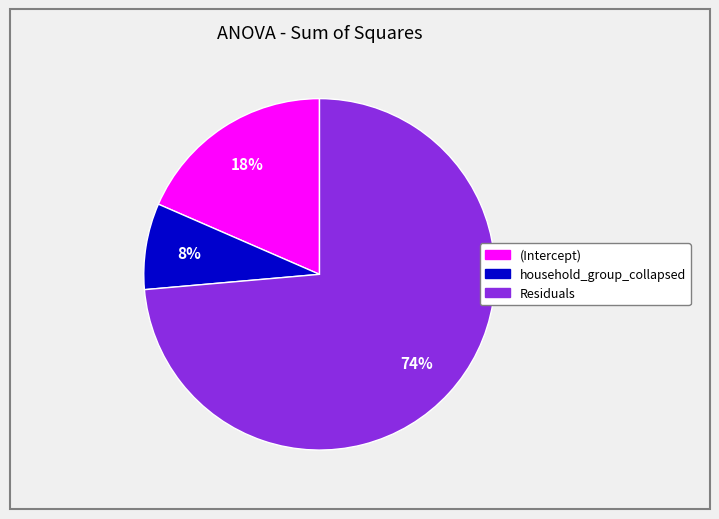

How many slices are in this pie chart?

3